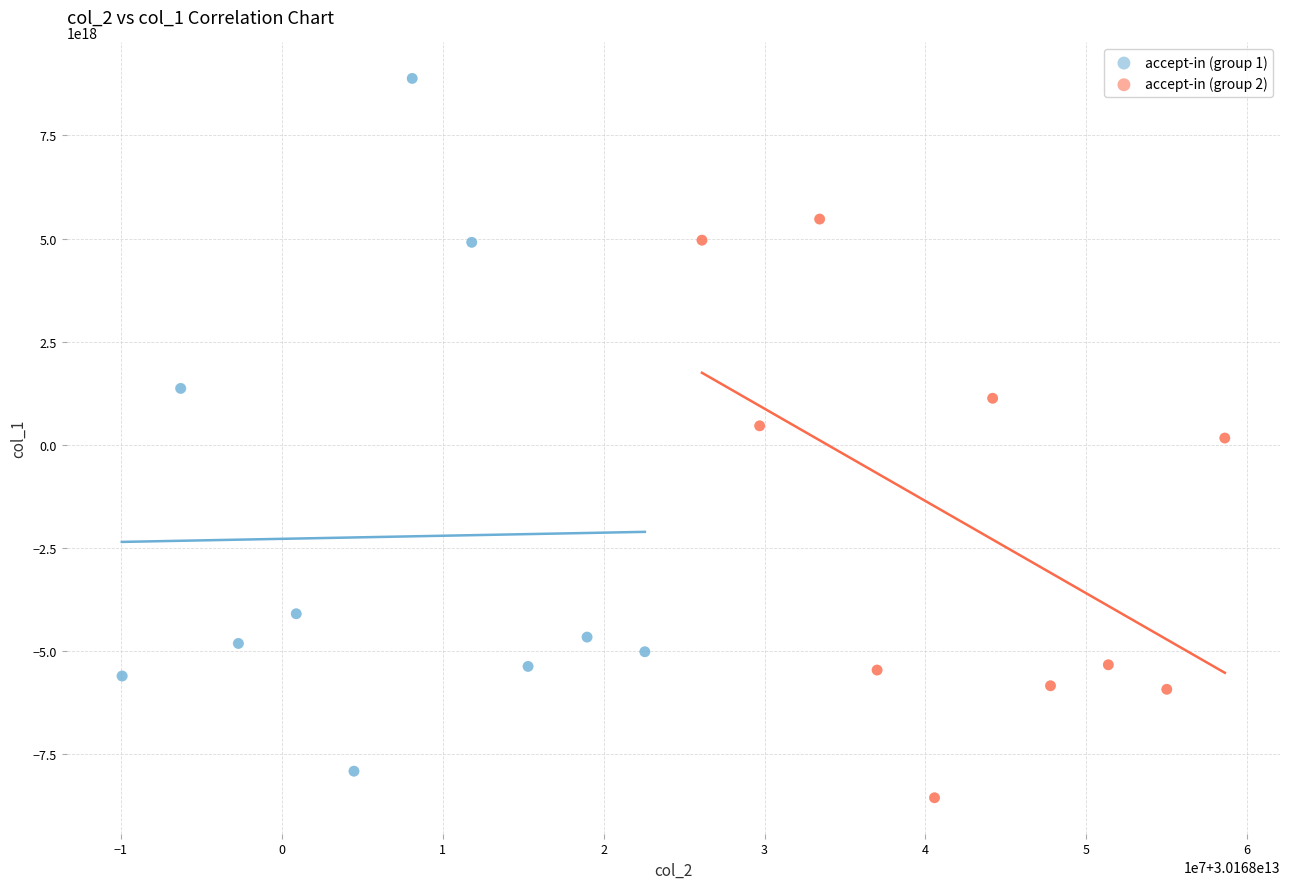

What are all the series names shown in the legend?

accept-in (group 1), accept-in (group 2)